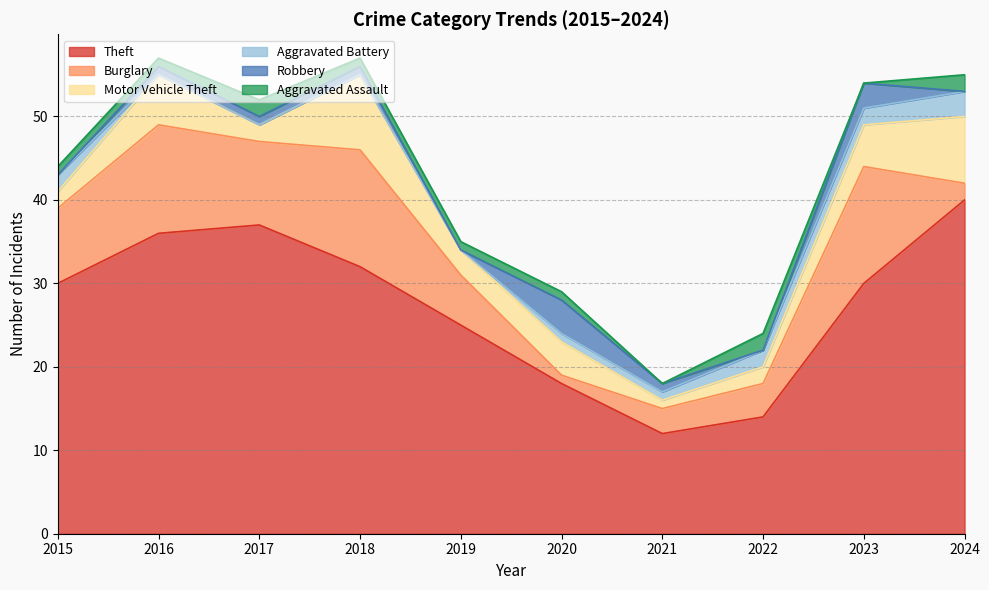

How many lines are shown in the chart?

6